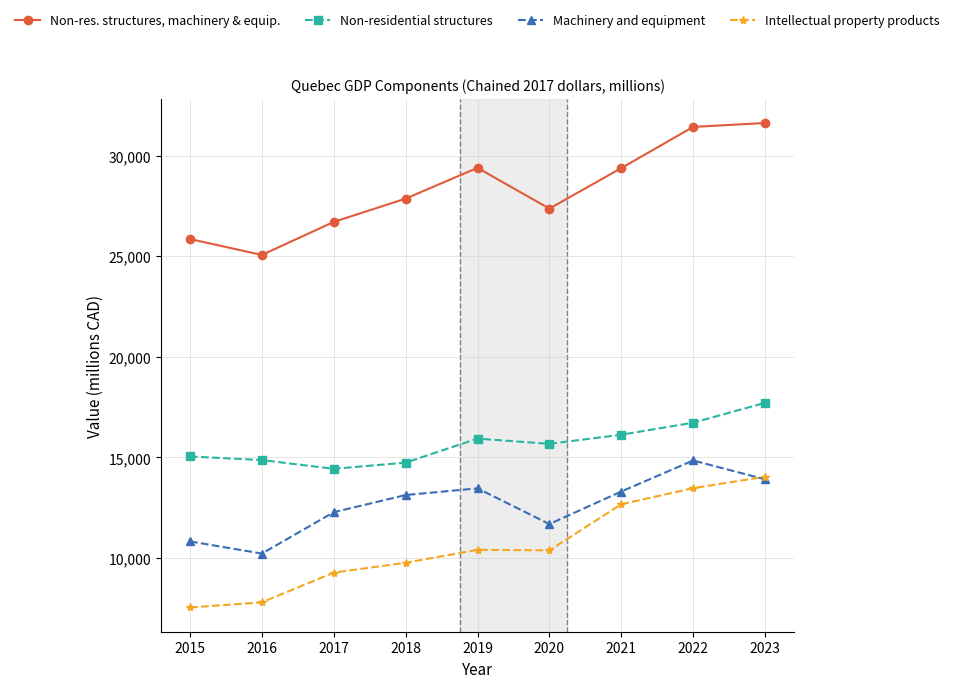

What is the difference between the maximum and second lowest values in the Non-res. structures, machinery & equip. series?

5770